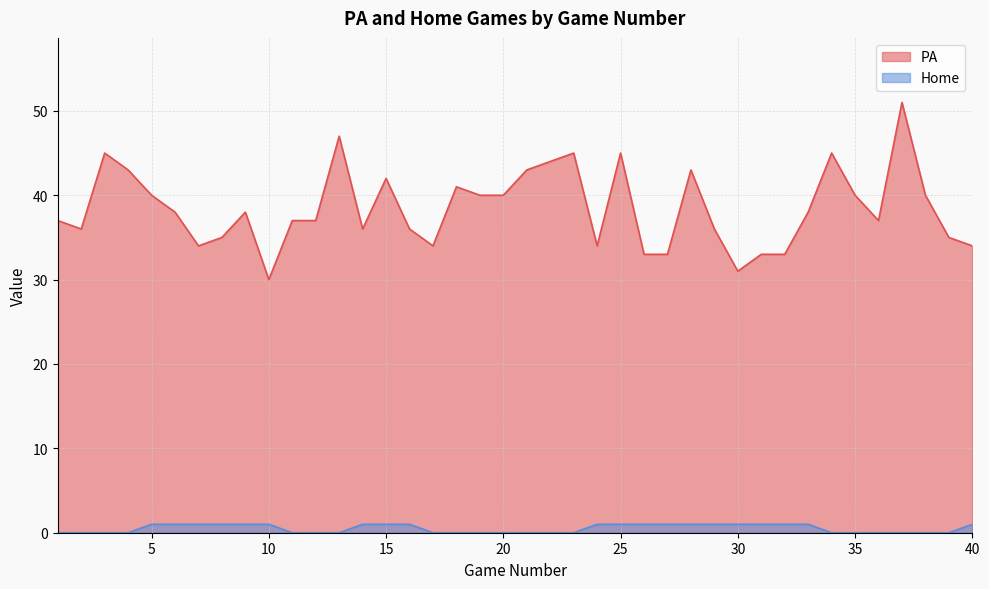

Is it true that PA equals 37 at 12?

True